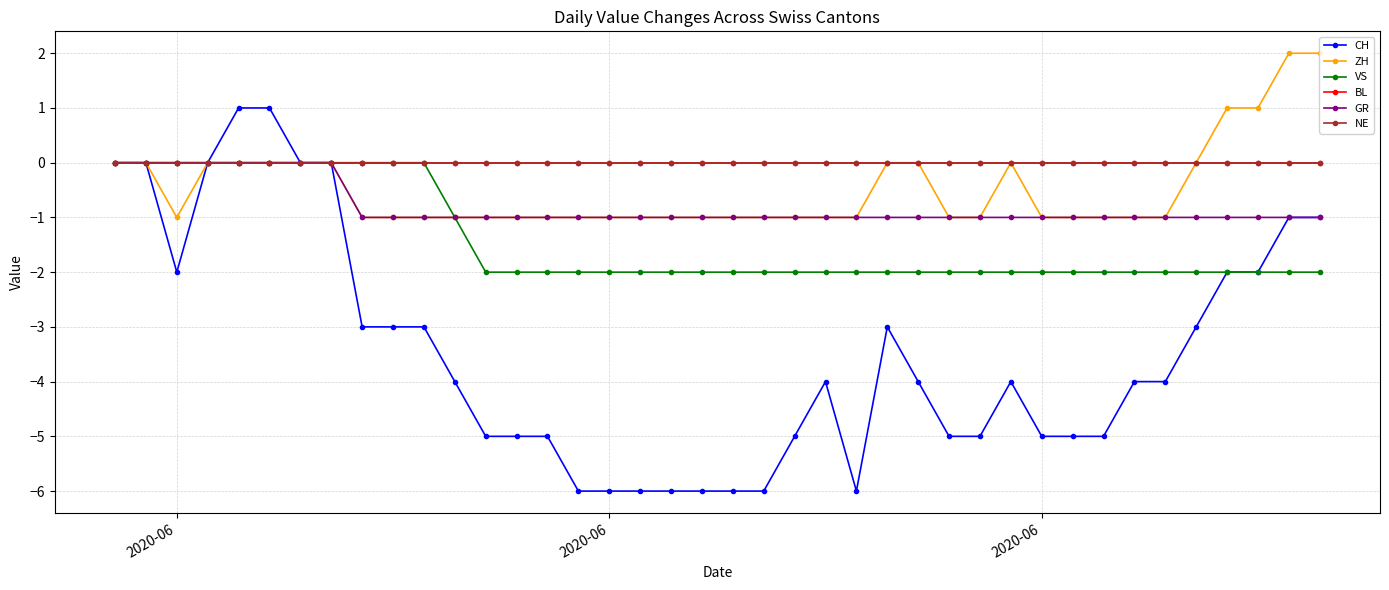

How many interior local valleys does the ZH series have?

1